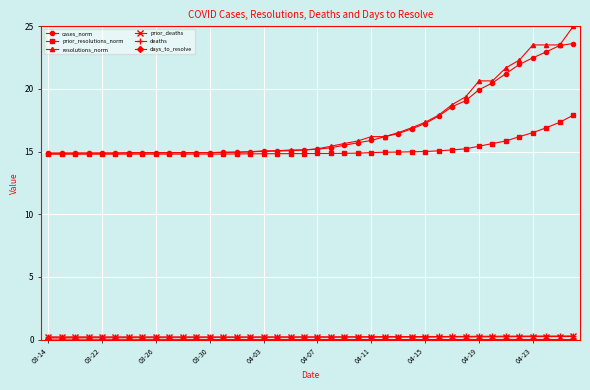

What is the greatest value displayed?

25.0